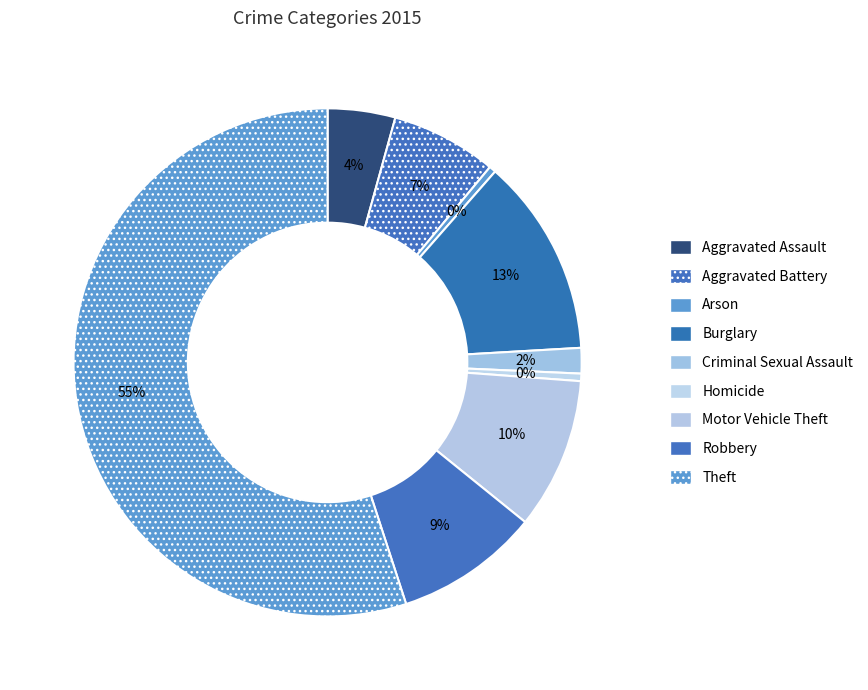

To the nearest percent, what is the average slice percentage?

11%